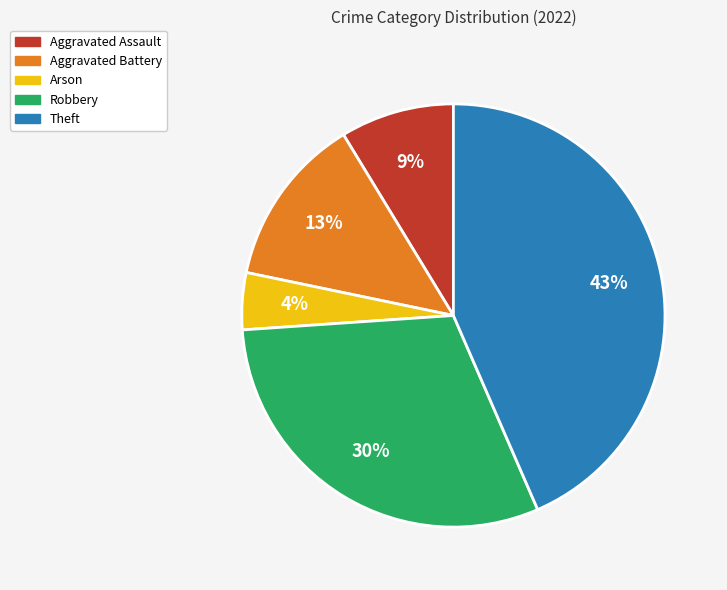

True or false: Robbery accounts for 30% of the total.

True